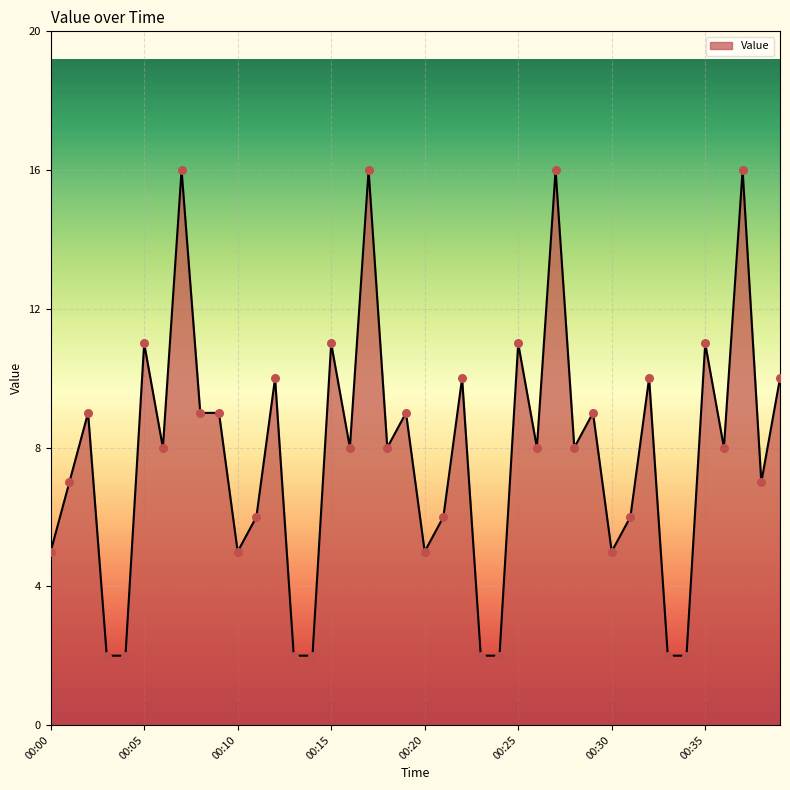

What is the maximum value shown in the chart?

16